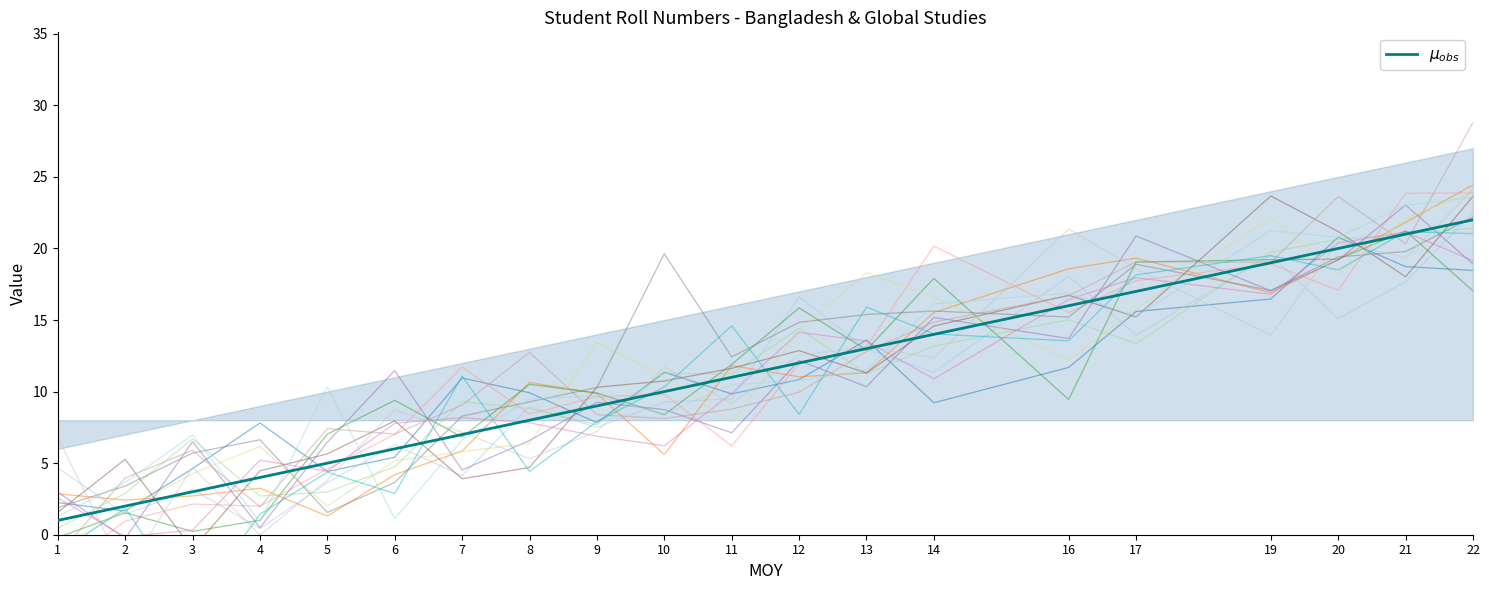

Where is the data nearest to the value 11?

11